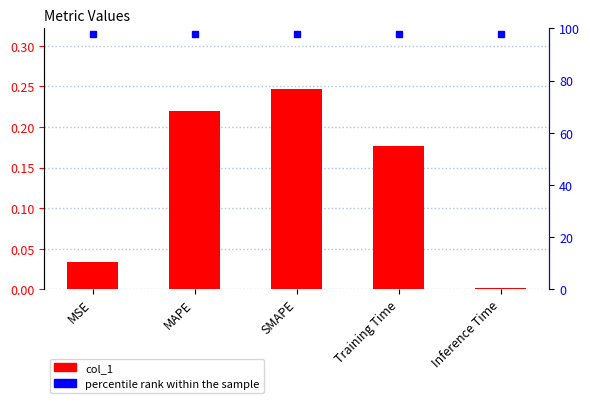

True or false: the data shows 0.1 at Training Time.

False